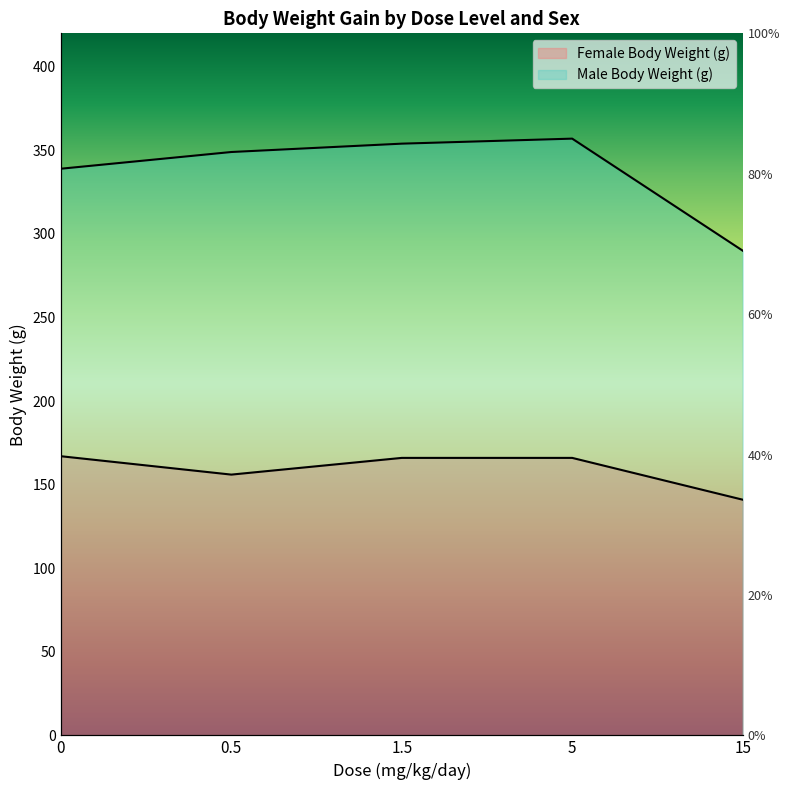

True or false: Male Body Weight (g) and Female Body Weight (g) cross at least once.

False